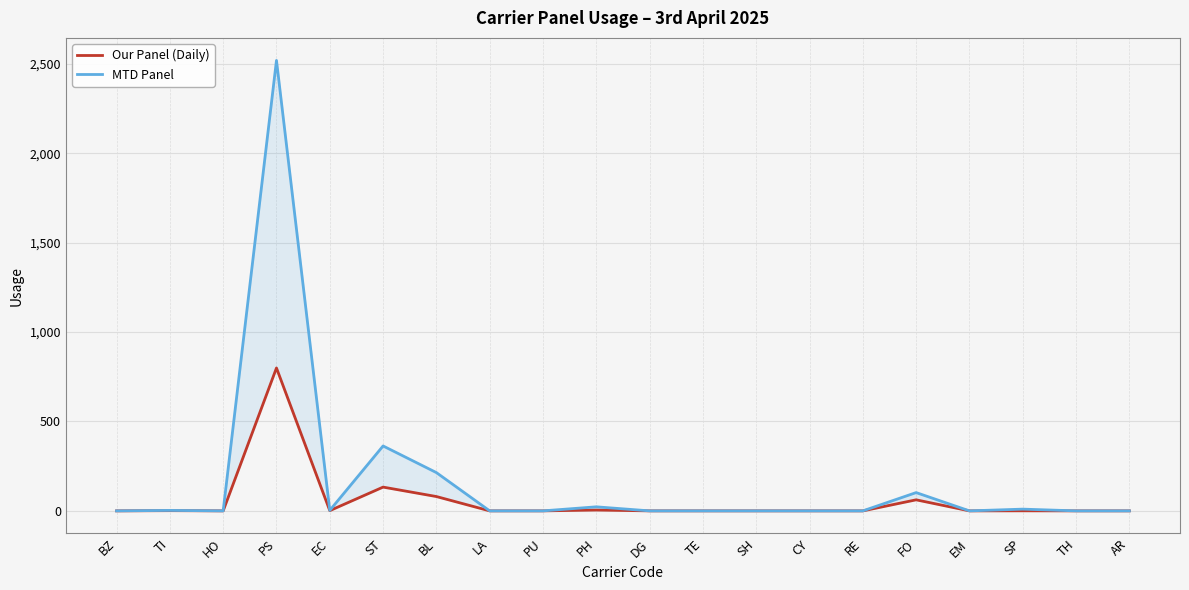

Where is Our Panel (Daily) nearest to the value 399?

ST